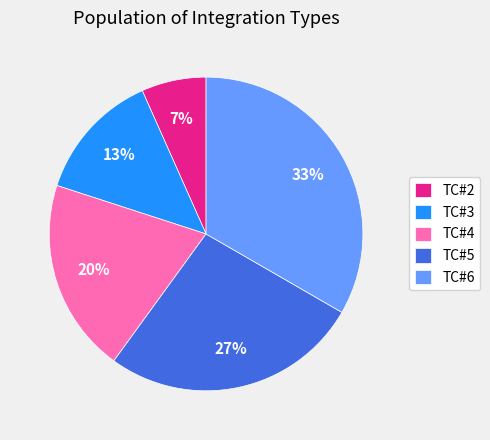

The TC#5 slice represents 21% of the pie. True or false?

False